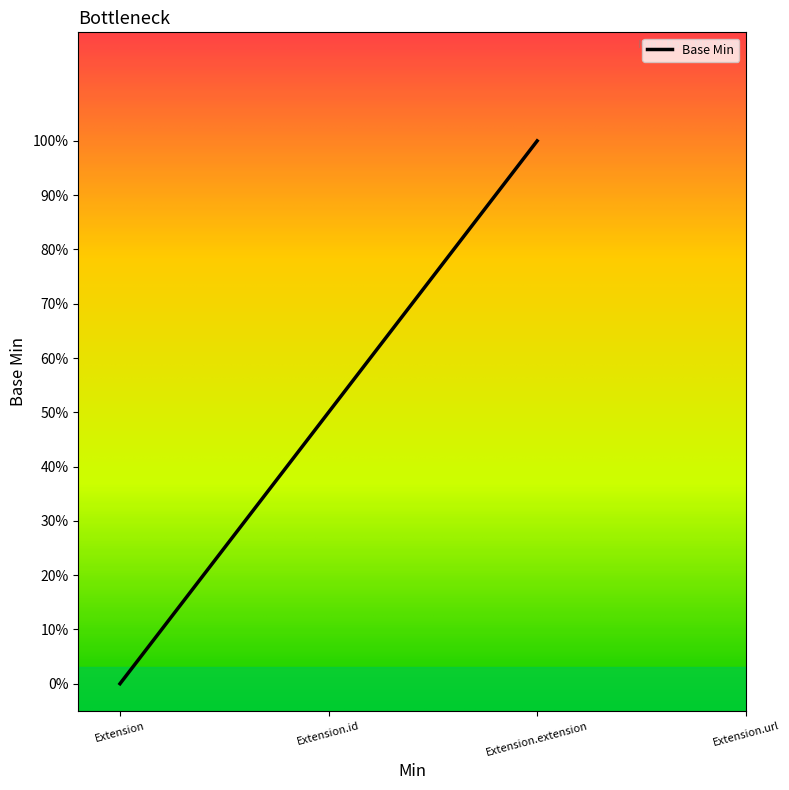

Is this an area chart (filled region under the line)?

No